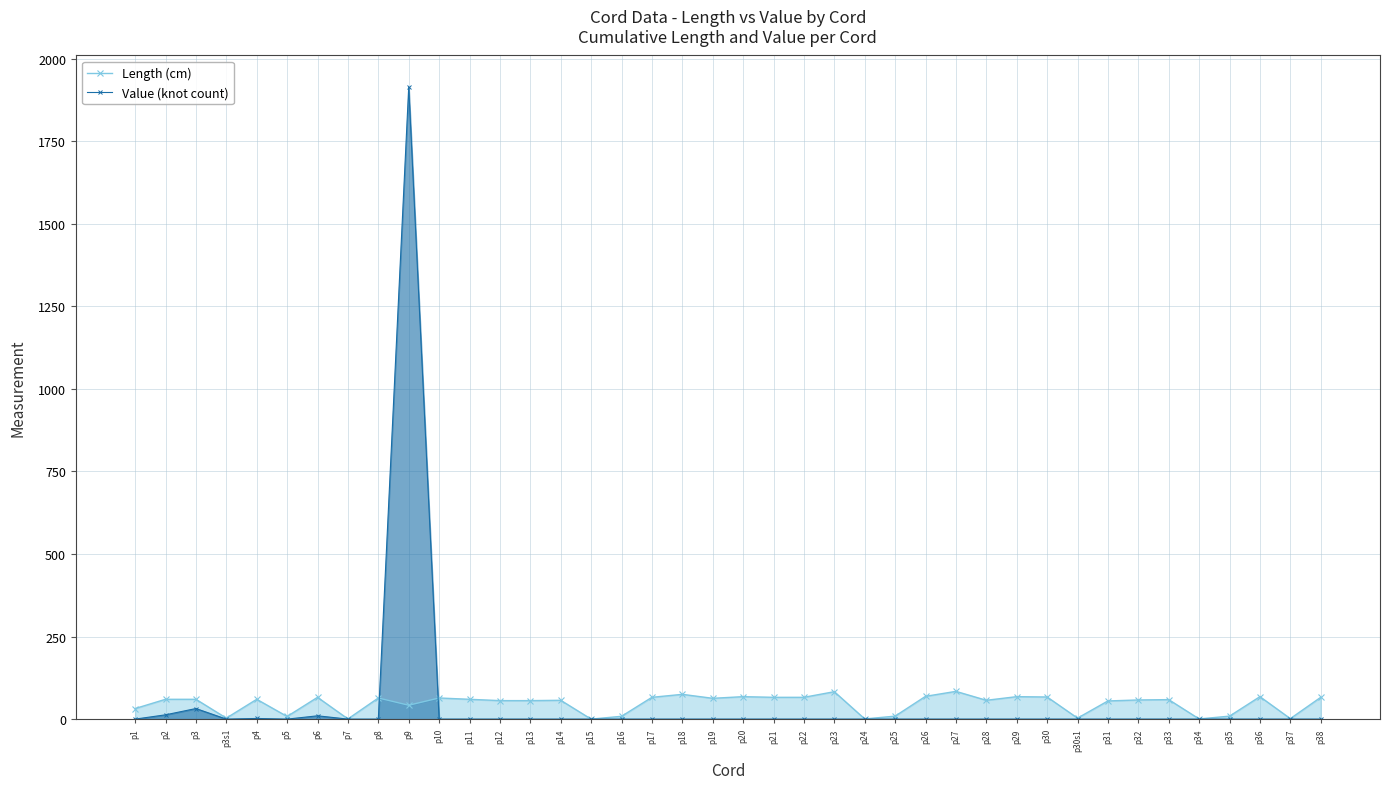

What is the average value of the Length (cm) series?

46.5